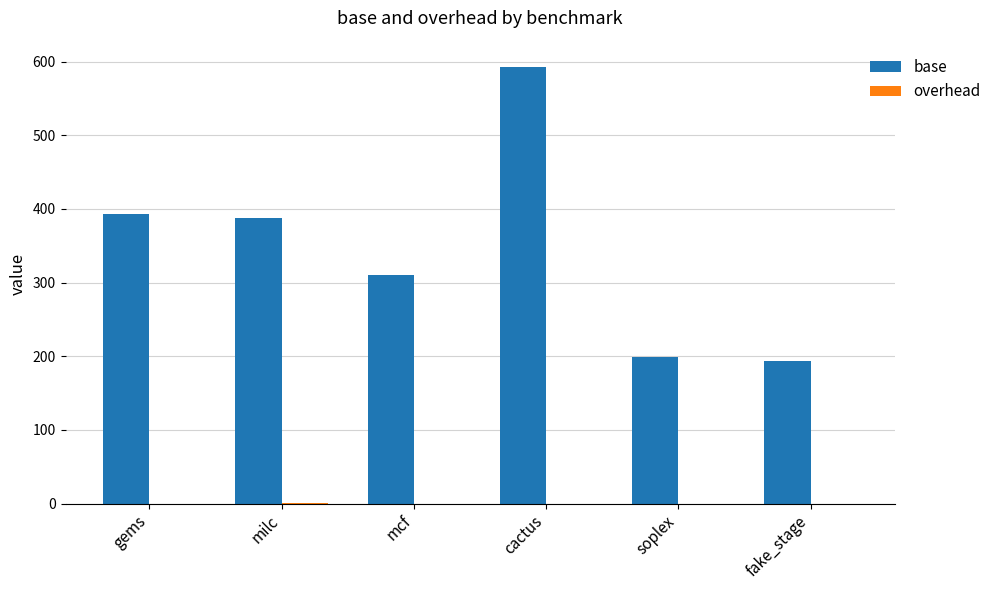

Which label corresponds to the largest value in the chart?

cactus